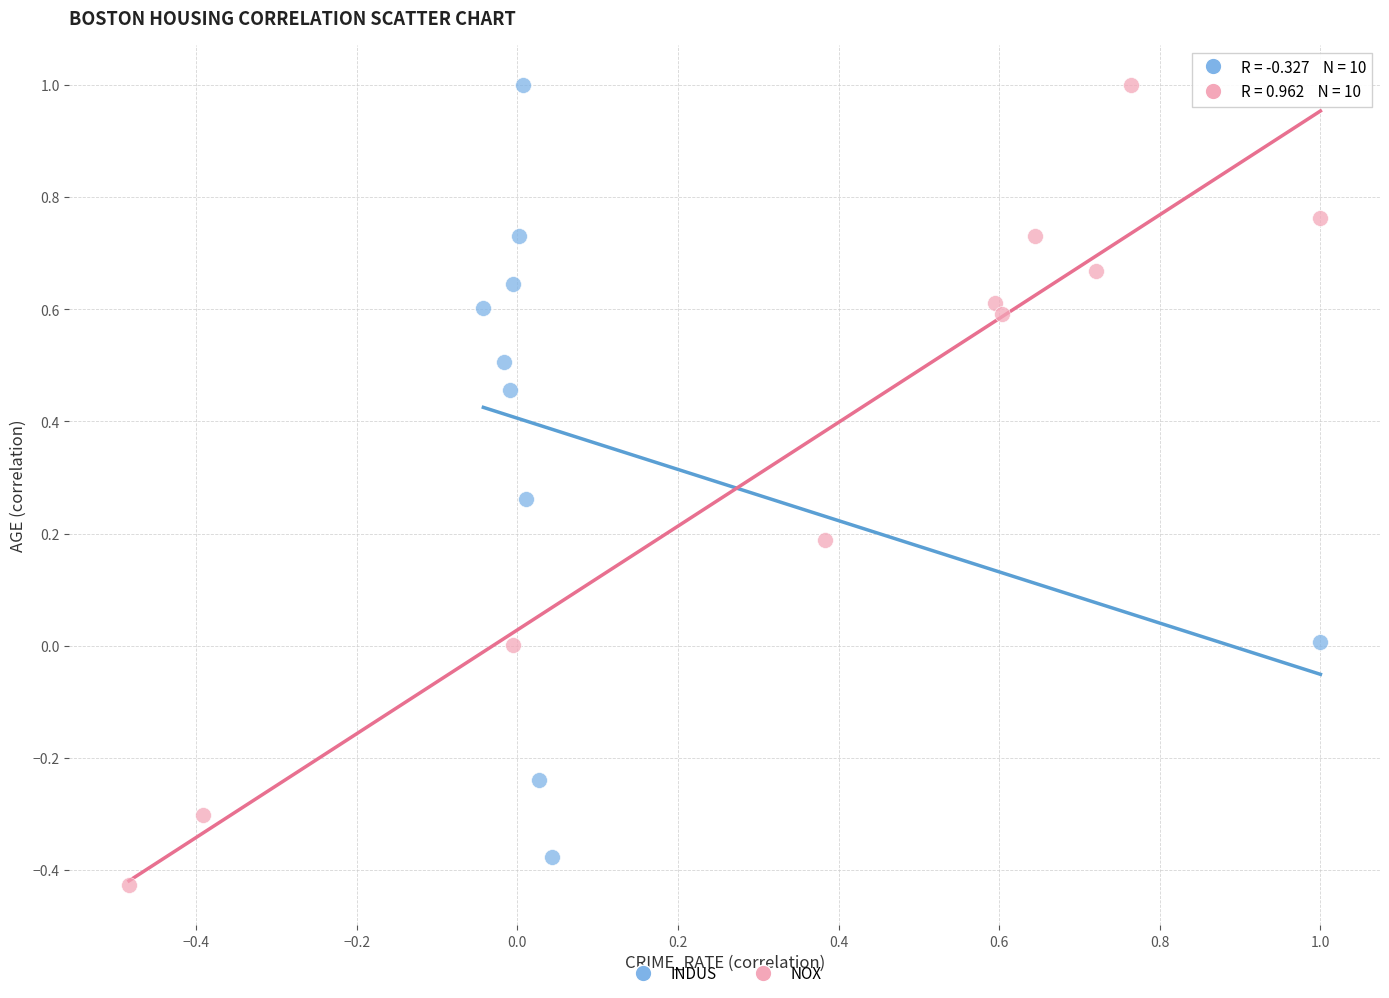

What are all the series names shown in the legend?

INDUS, NOX